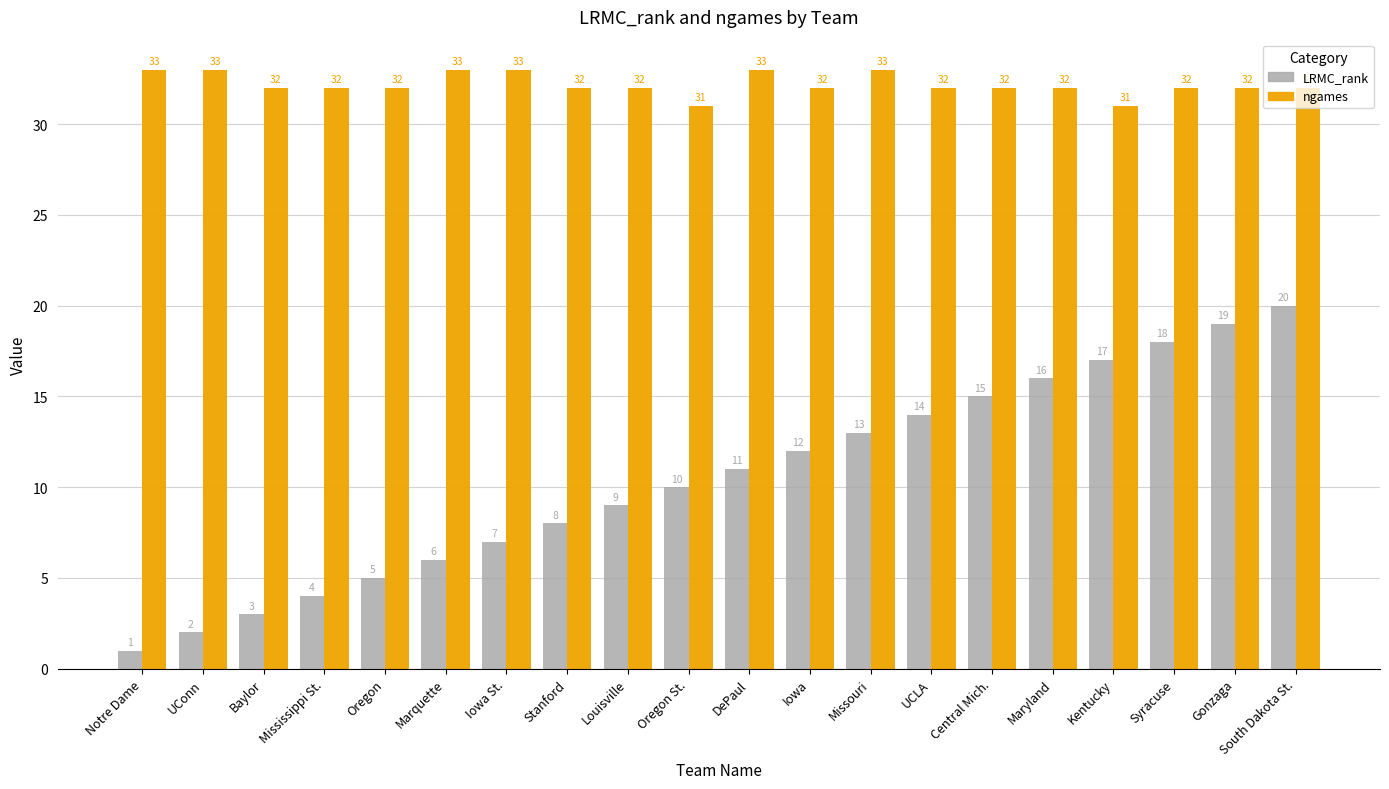

What is the highest value of the ngames series?

33